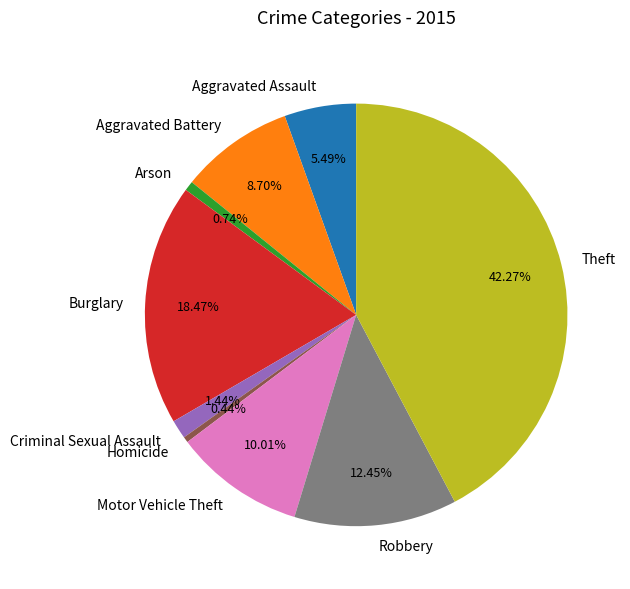

How many segments does this pie chart have?

9